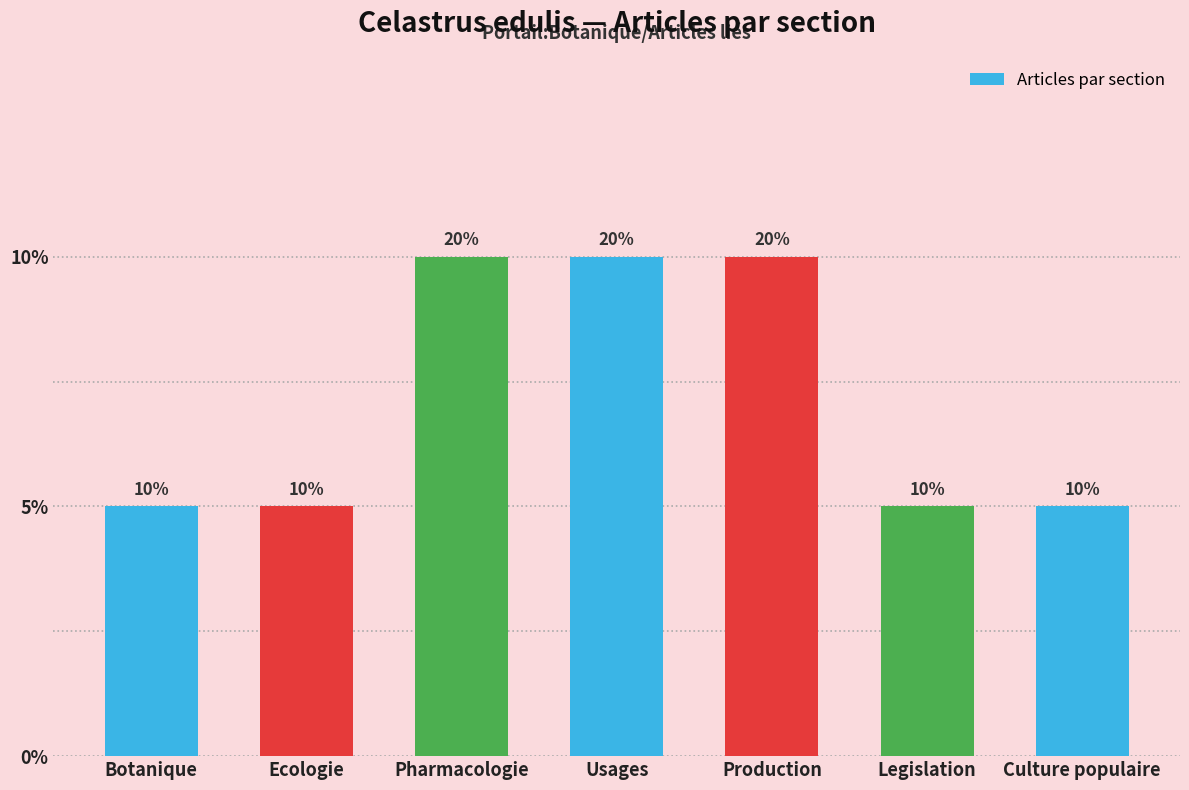

List the labels in order of value, smallest first.

Botanique, Ecologie, Legislation, Culture populaire, Pharmacologie, Usages, Production